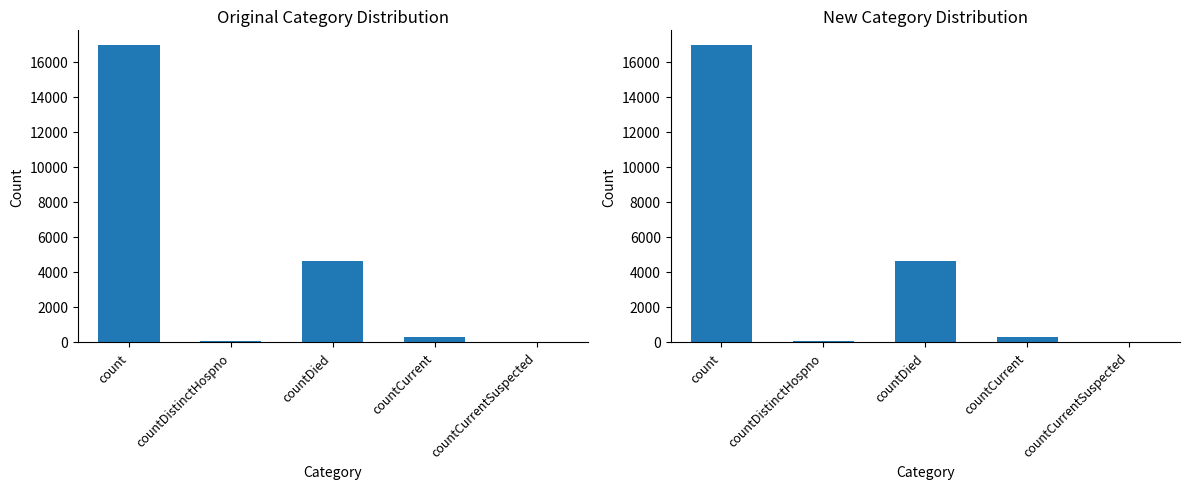

What is the sum of the values at countCurrent and countDistinctHospno?

379